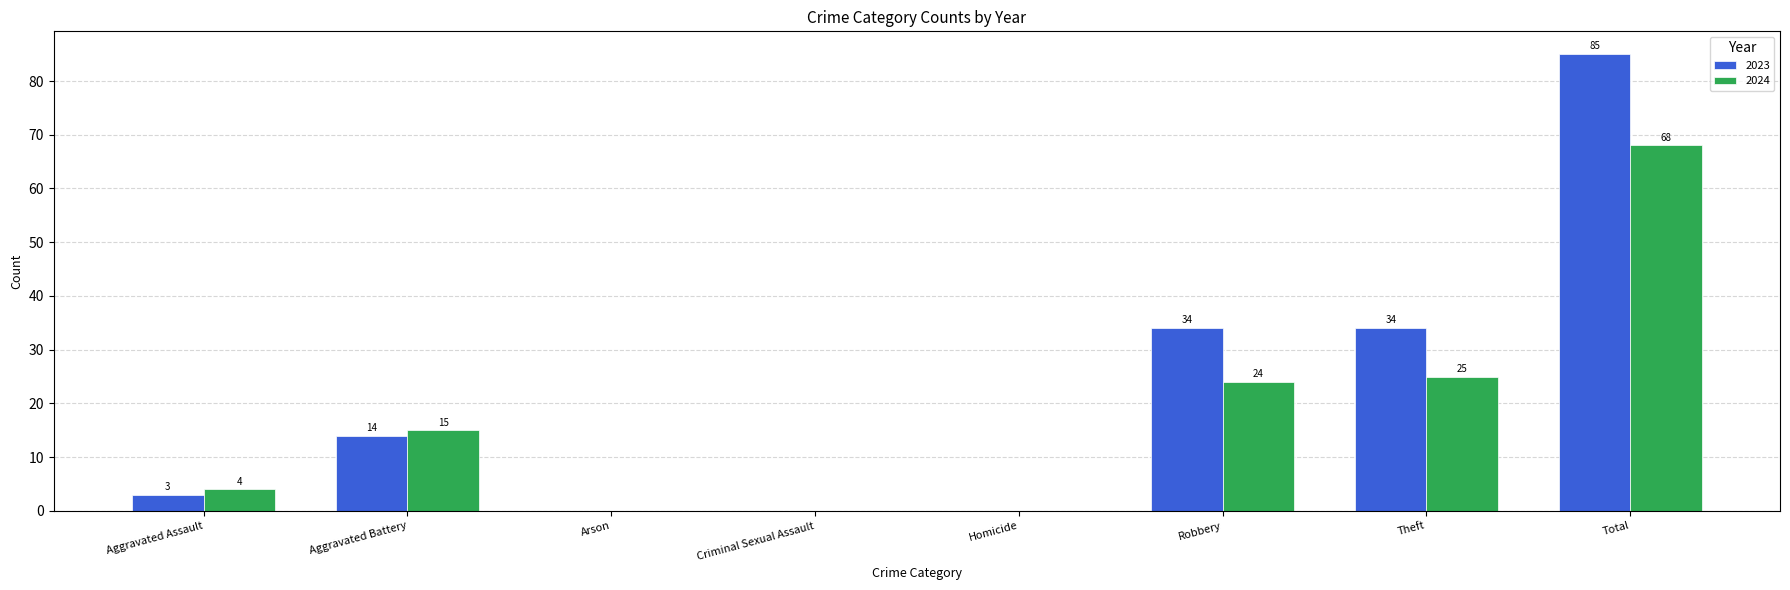

At which category is the sum across all series the highest?

Total